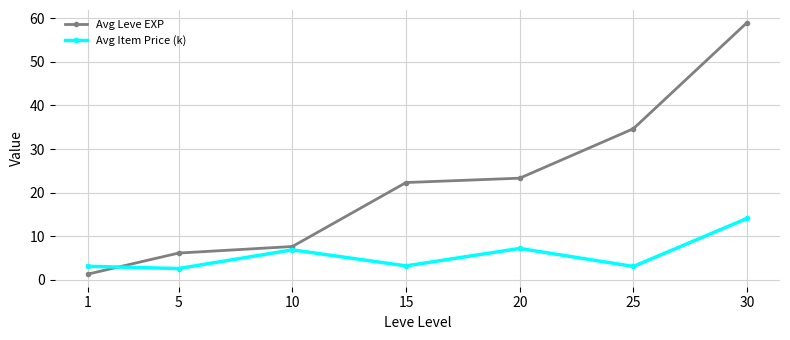

What is the value of the Avg Leve EXP point at the 4th from the left?

22.3